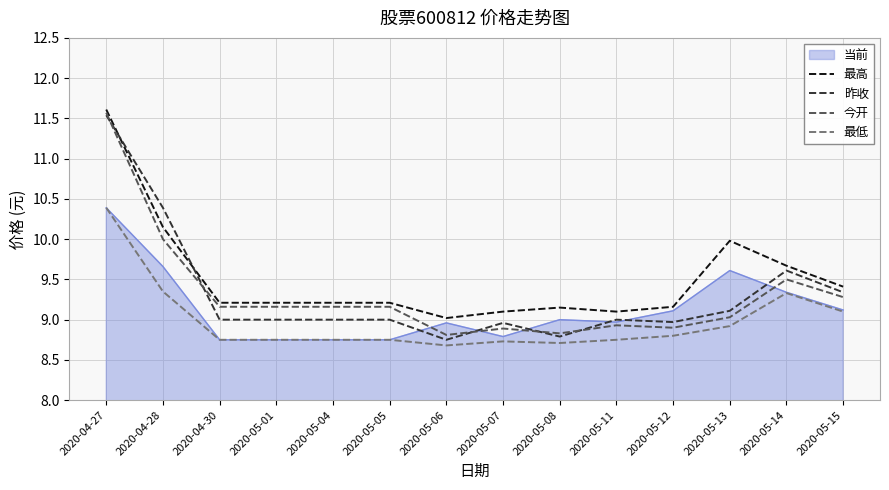

At which category is the sum across all series the highest?

2020-04-27